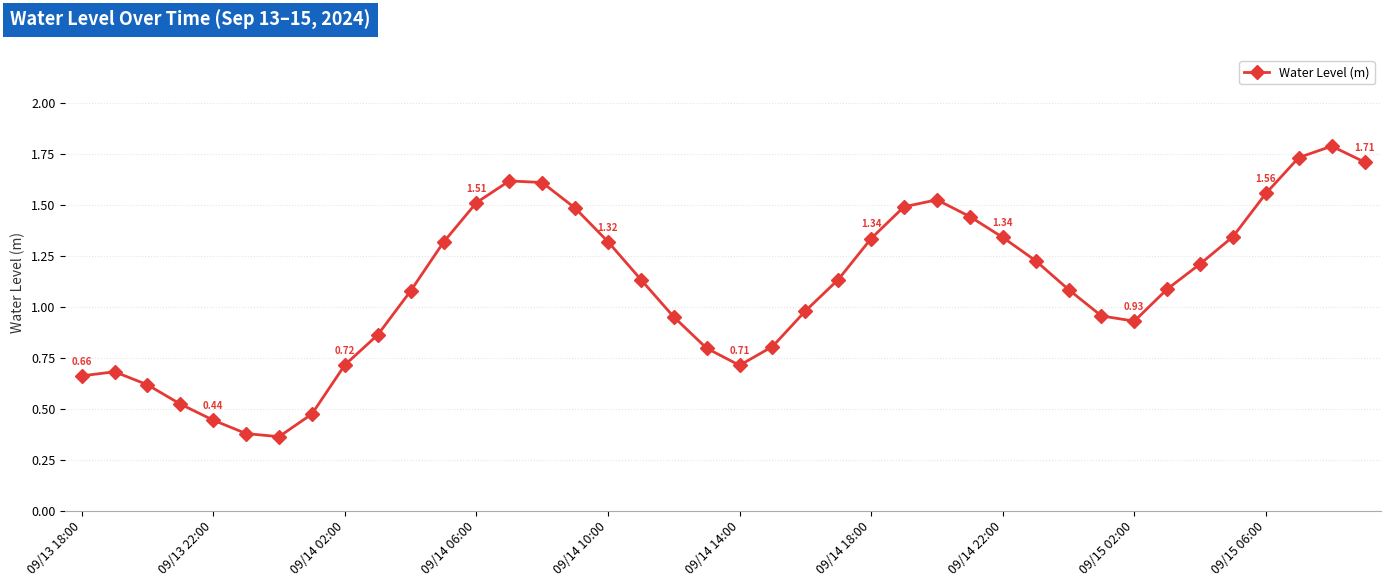

What is the sum of all values?

43.9